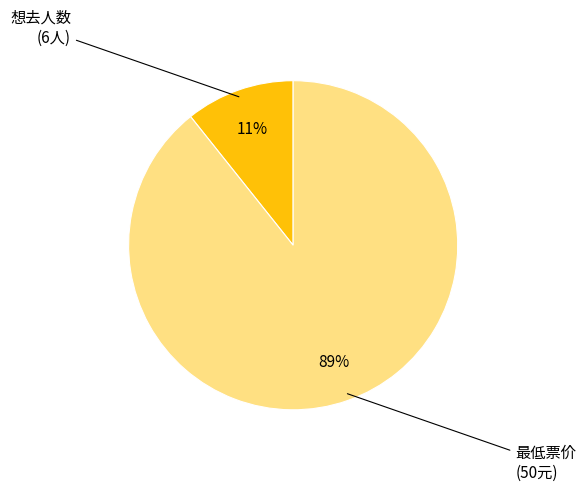

To the nearest percent, what is the average slice percentage?

50%